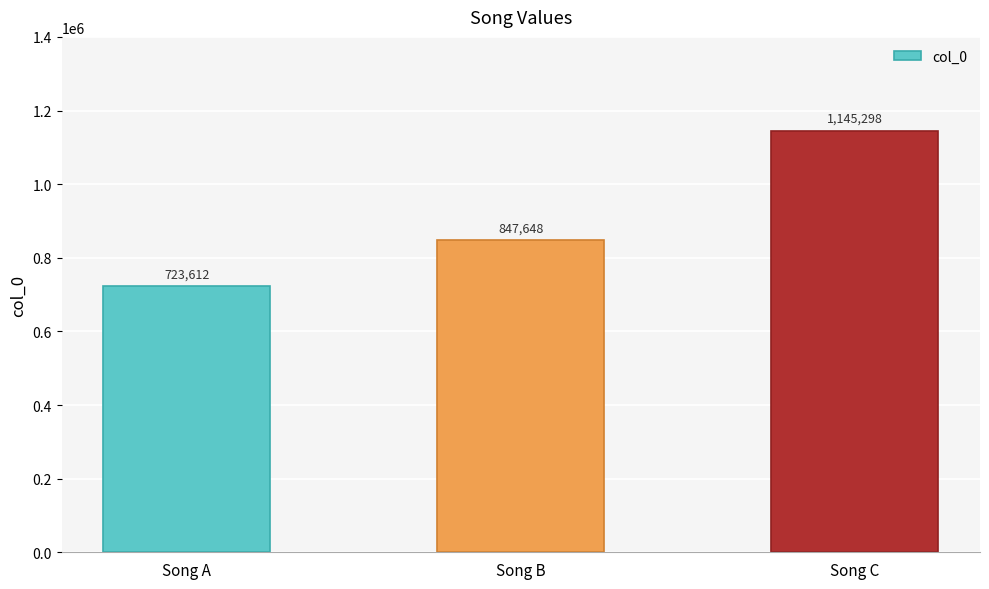

Count the values in the range 723612 to 1145298.

3